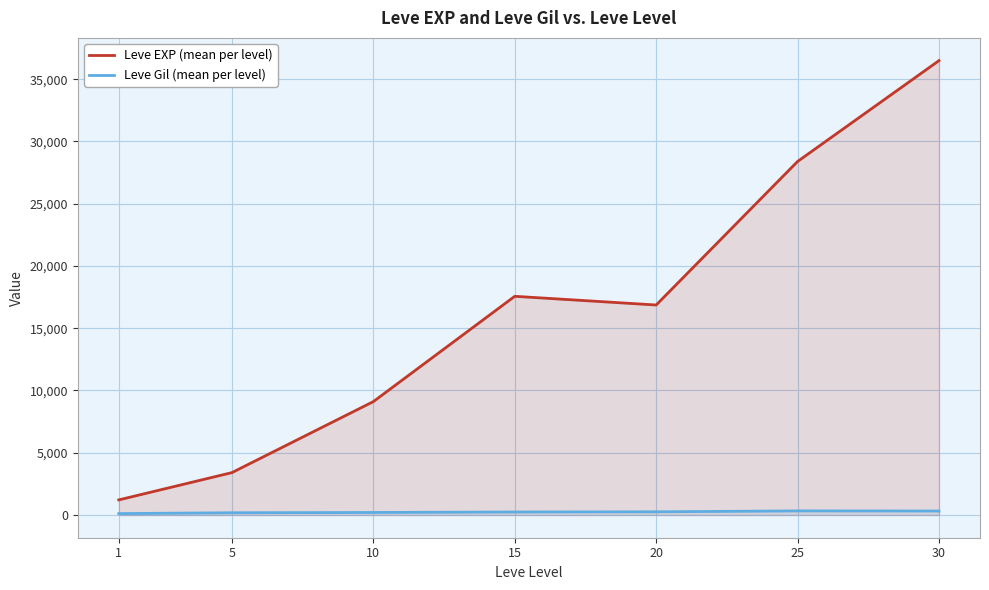

What is the lowest value of the Leve EXP (mean per level) series?

1213.3